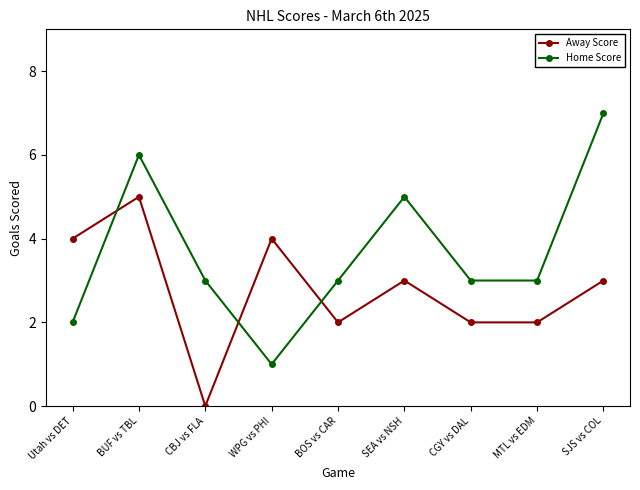

Does the chart have visible grid lines?

No